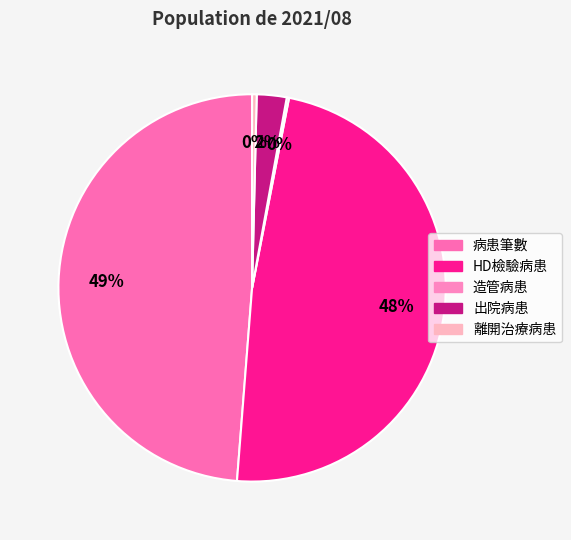

Combined, do HD檢驗病患 and 離開治療病患 account for over 50%?

No